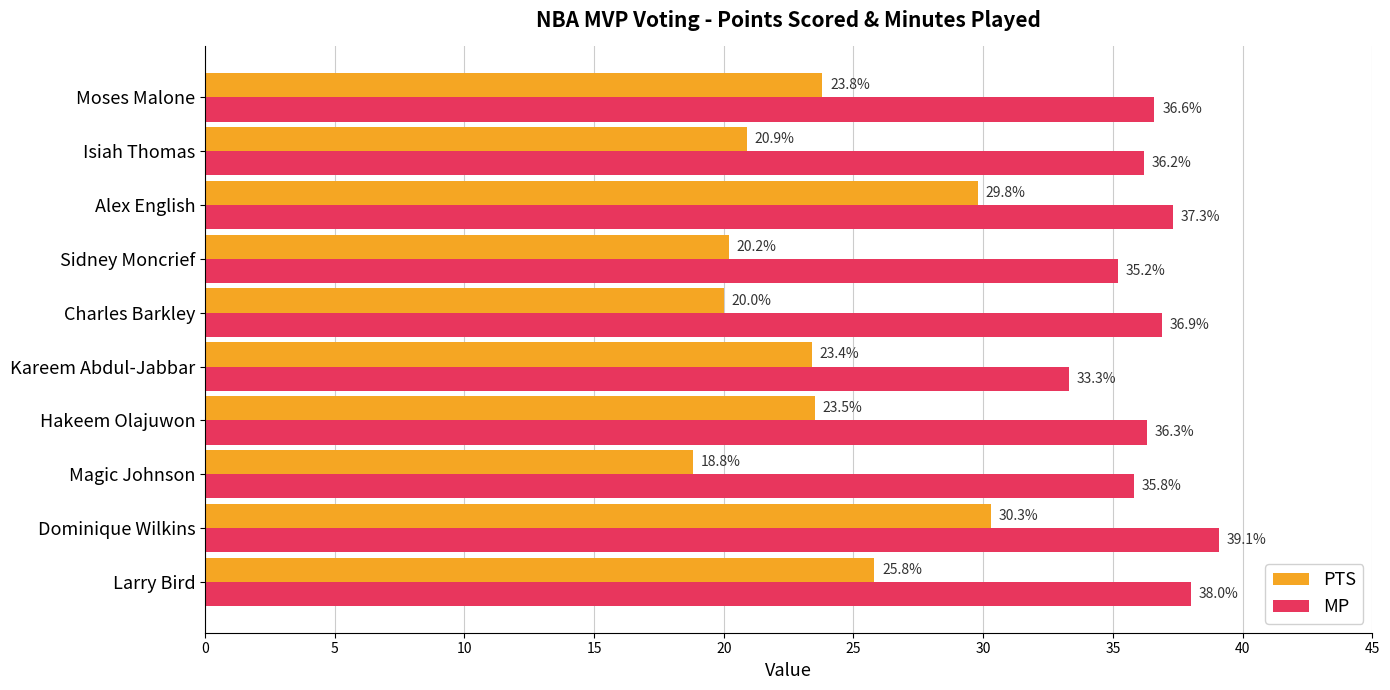

What is the difference between the highest and lowest values at Dominique Wilkins?

8.8